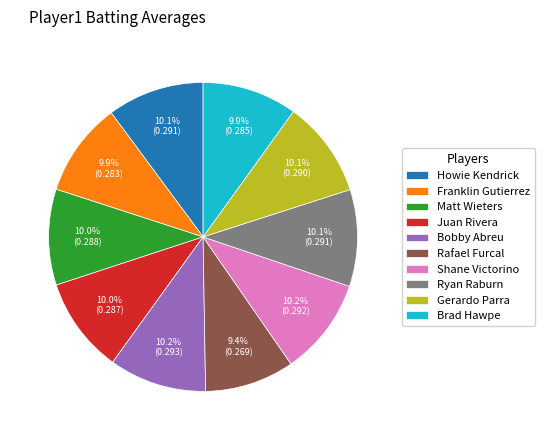

Between Rafael Furcal and Gerardo Parra, which is larger?

Gerardo Parra